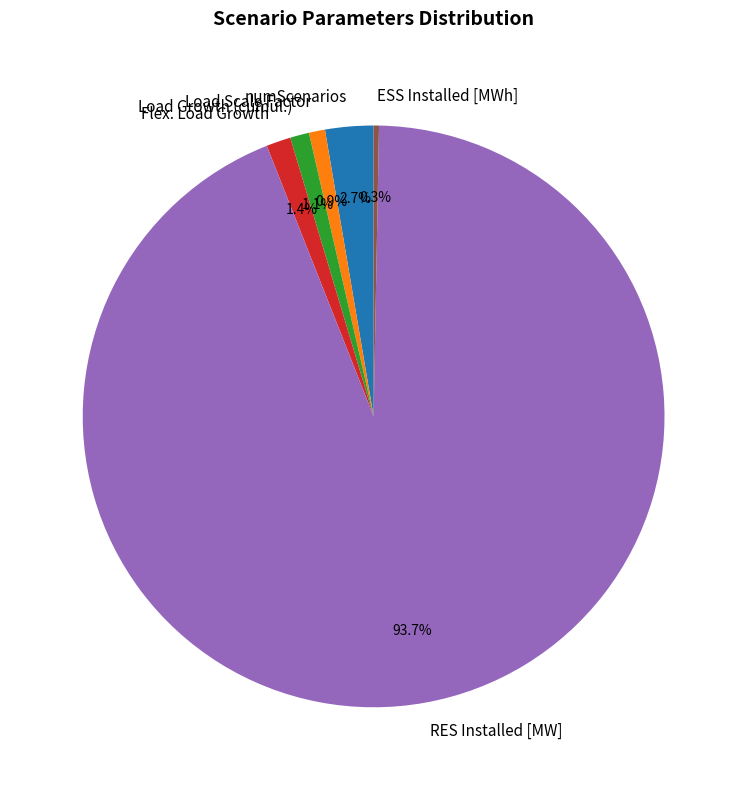

How many slices are in this pie chart?

6